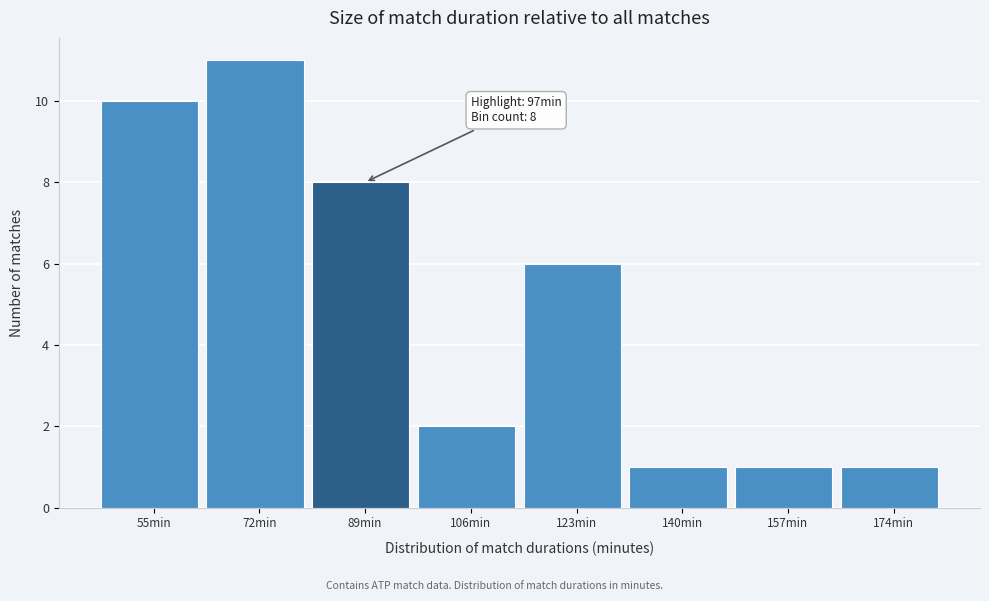

Reading left to right, what are all the values shown in this chart?

10	11	8	2	6	1	1	1